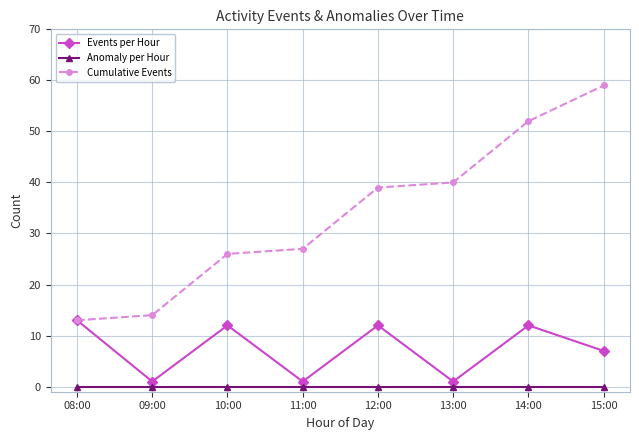

At which label does Events per Hour reach its peak?

08:00